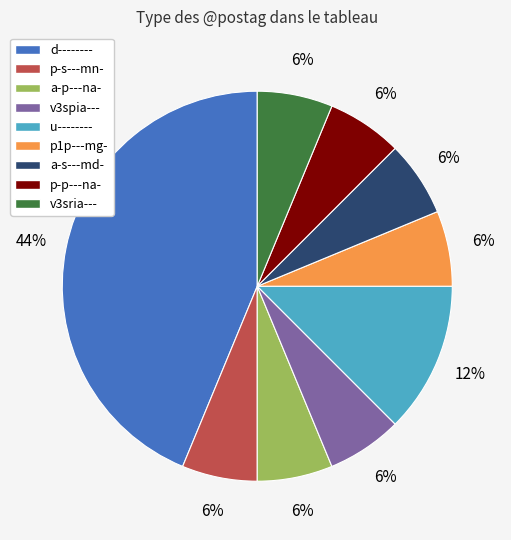

The p-p---na- slice represents 1% of the pie. True or false?

False